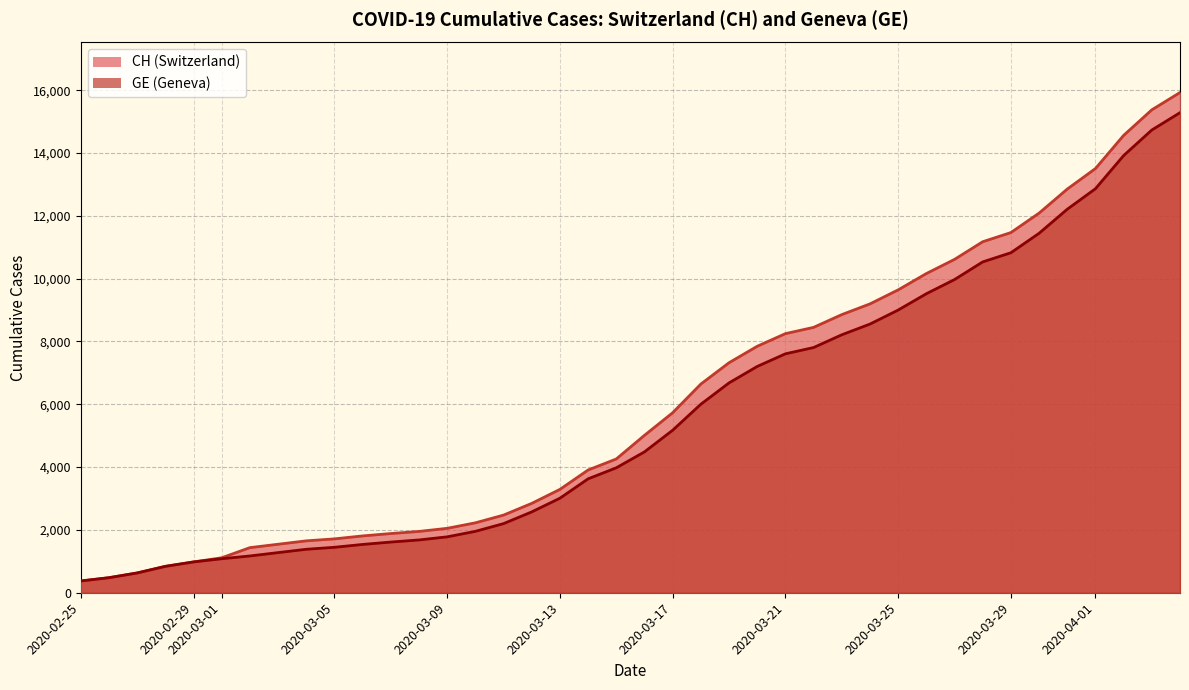

True or false: GE and CH cross at least once.

False